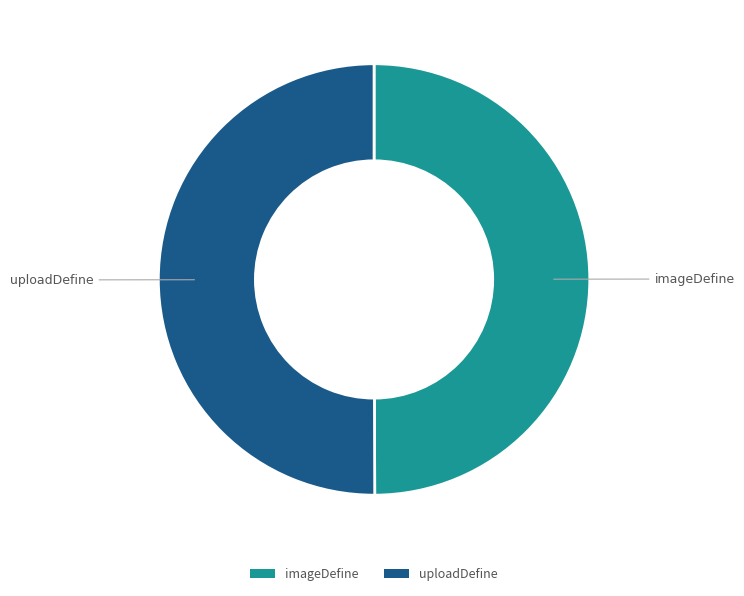

Is it true that imageDefine is 55% of the pie?

False